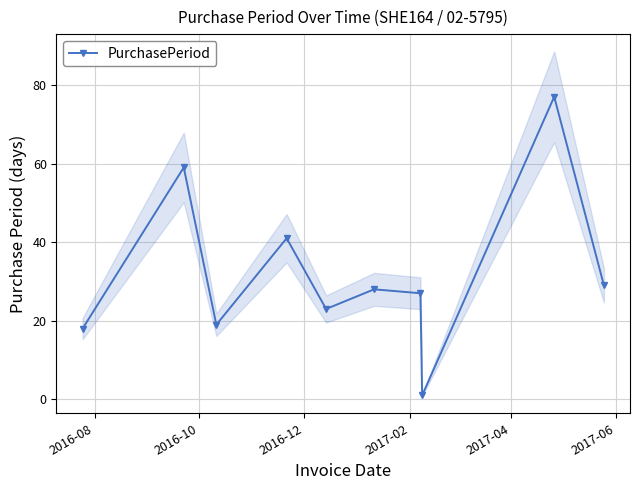

How many data points does each series have?

10